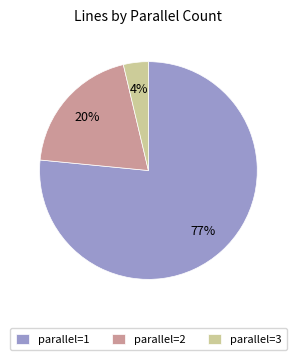

Rank the categories by value from highest to lowest.

parallel=1, parallel=2, parallel=3